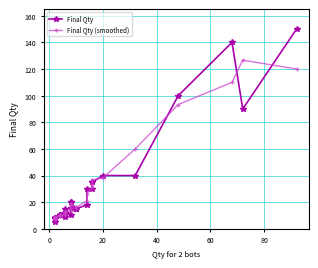

Does the chart display data point markers on the line(s)?

Yes